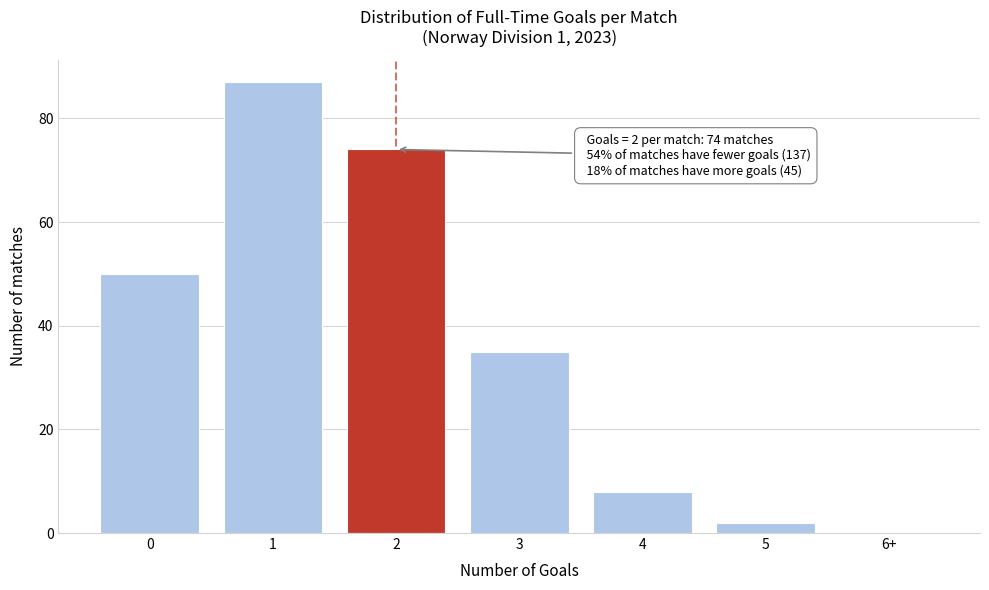

Reading left to right, transcribe all the data shown in this chart.

0=50	1=87	2=74	3=35	4=8	5=2	6+=0